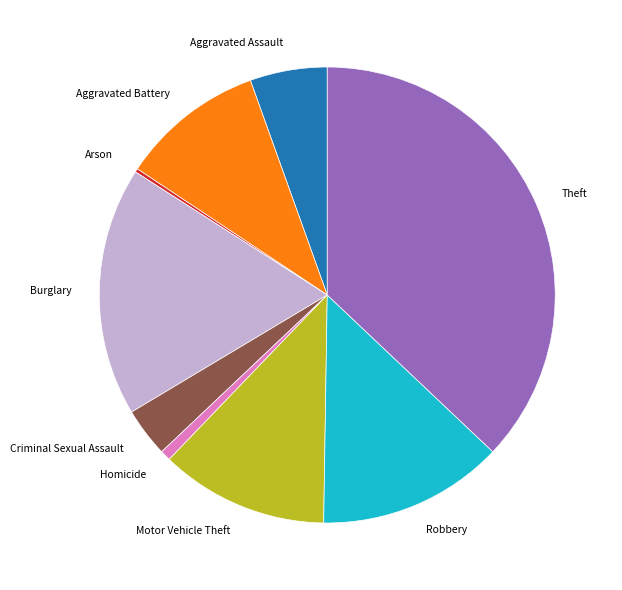

Is the sum of Aggravated Battery and Criminal Sexual Assault greater than half?

No